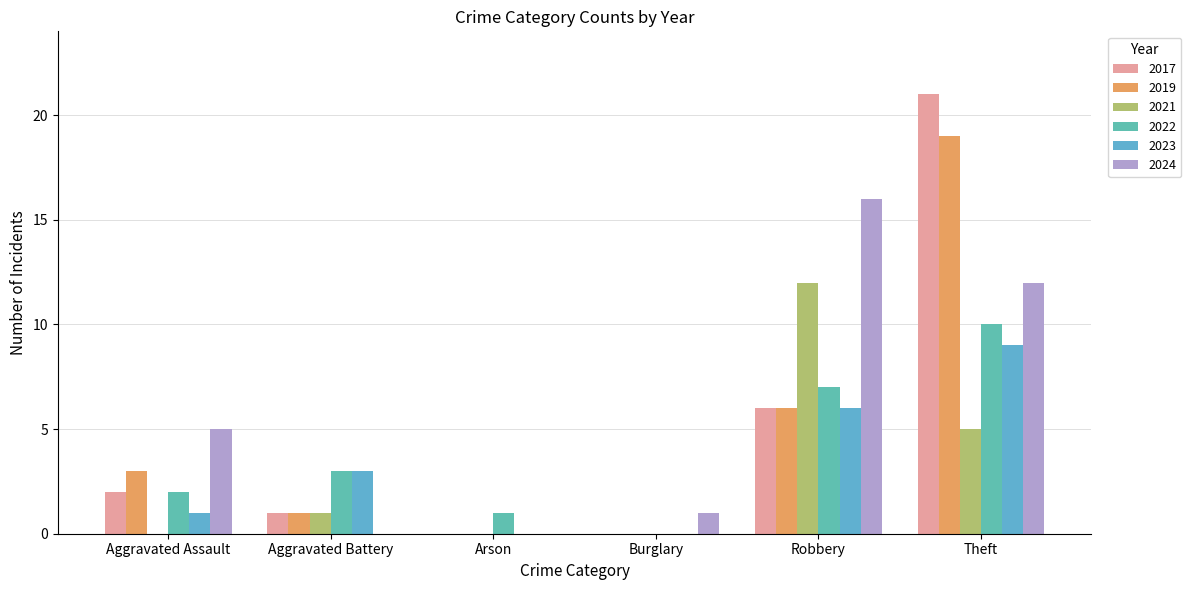

What are all the series names shown in the legend?

2017, 2019, 2021, 2022, 2023, 2024